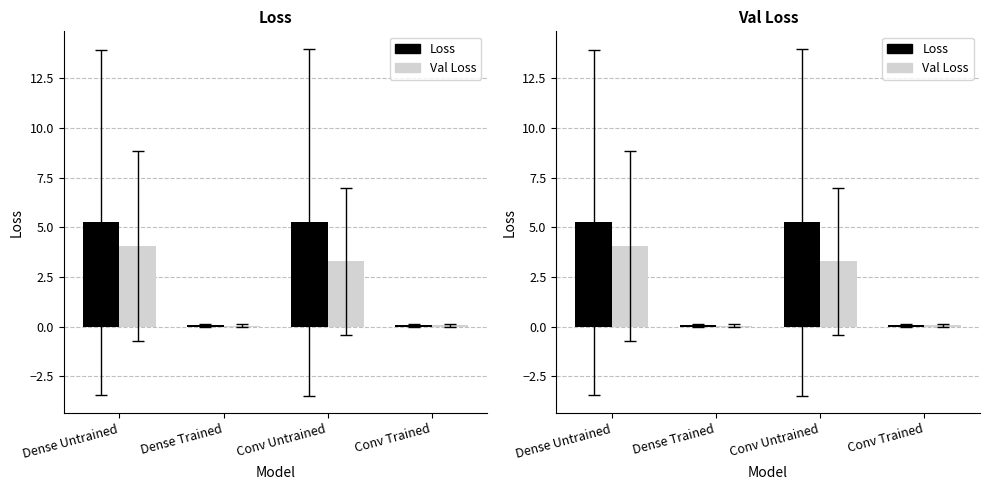

Are the bars grouped side by side (vs. stacked)?

Yes